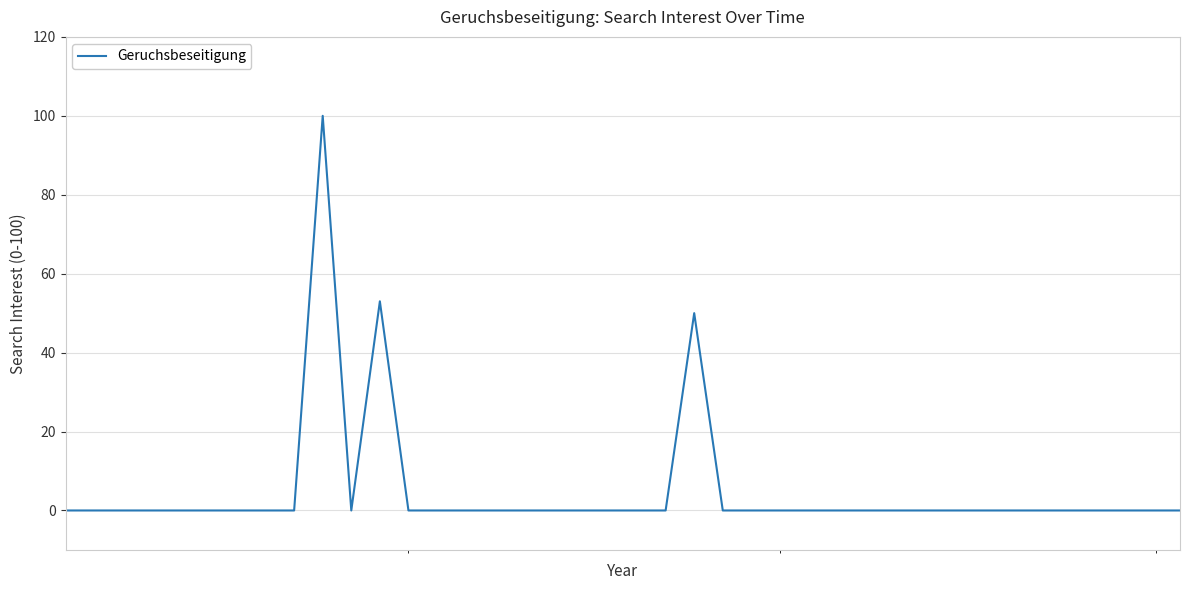

What is the difference between the maximum and minimum values?

100